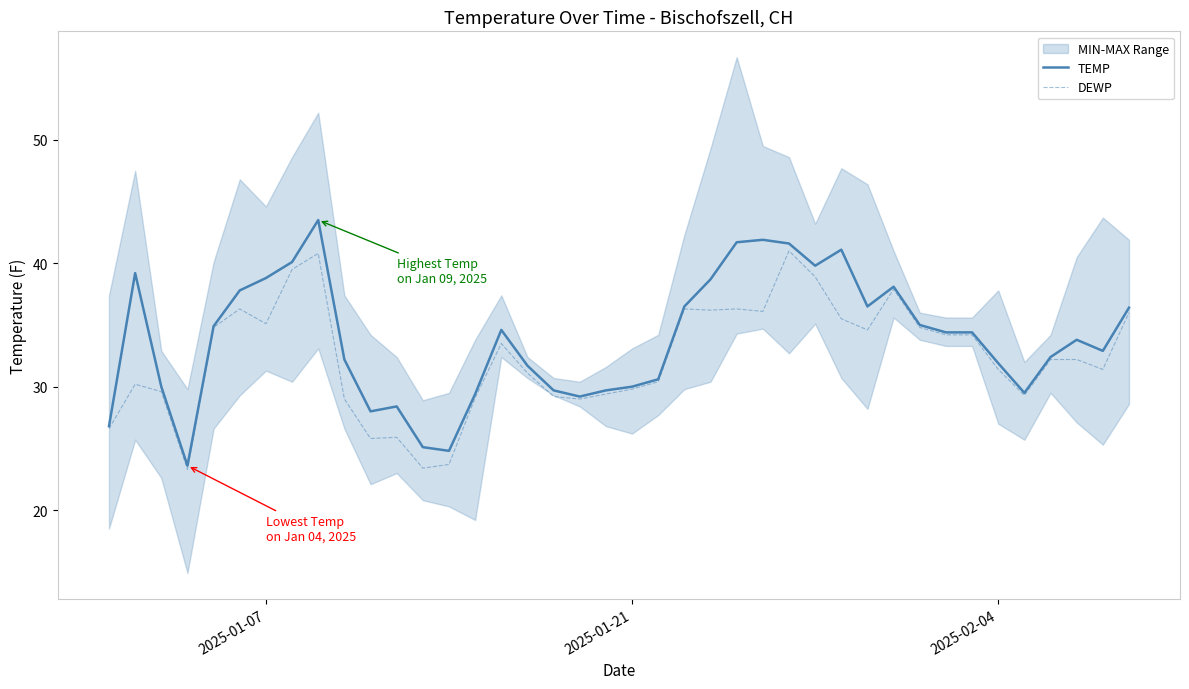

What is the highest value of the DEWP series?

41.0